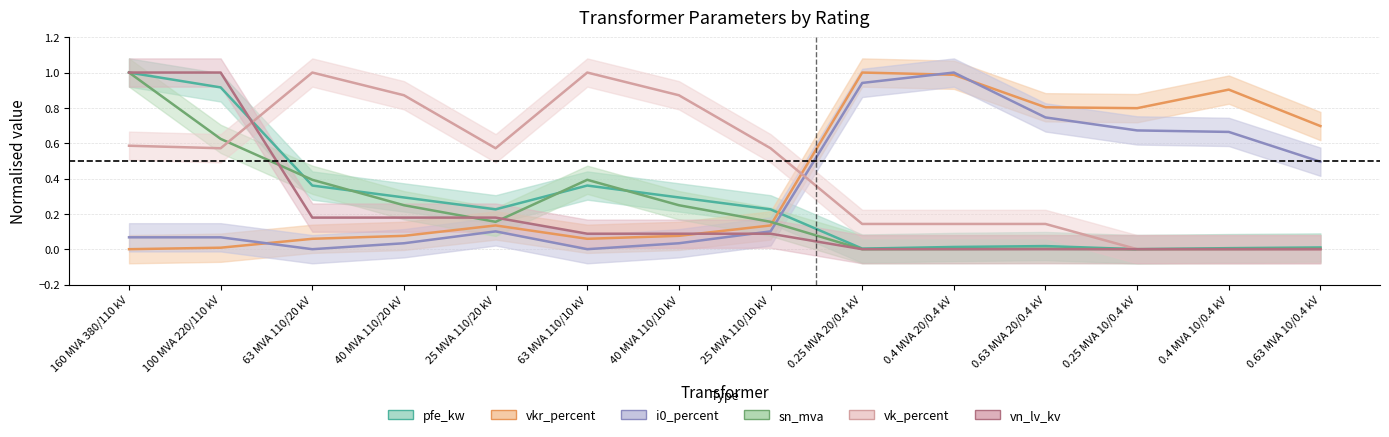

What is the label of the 10th point from the right?

25 MVA 110/20 kV